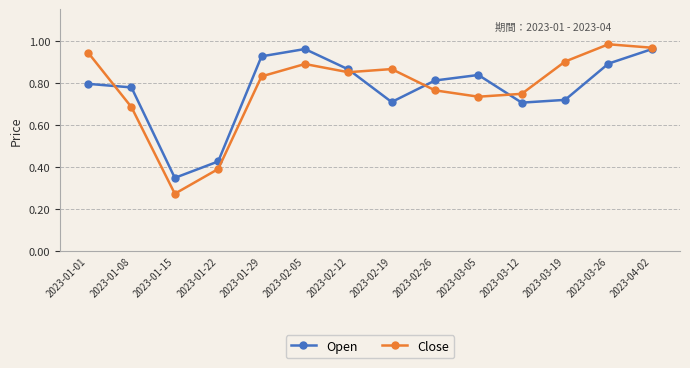

True or false: Close and Open intersect in this chart.

True